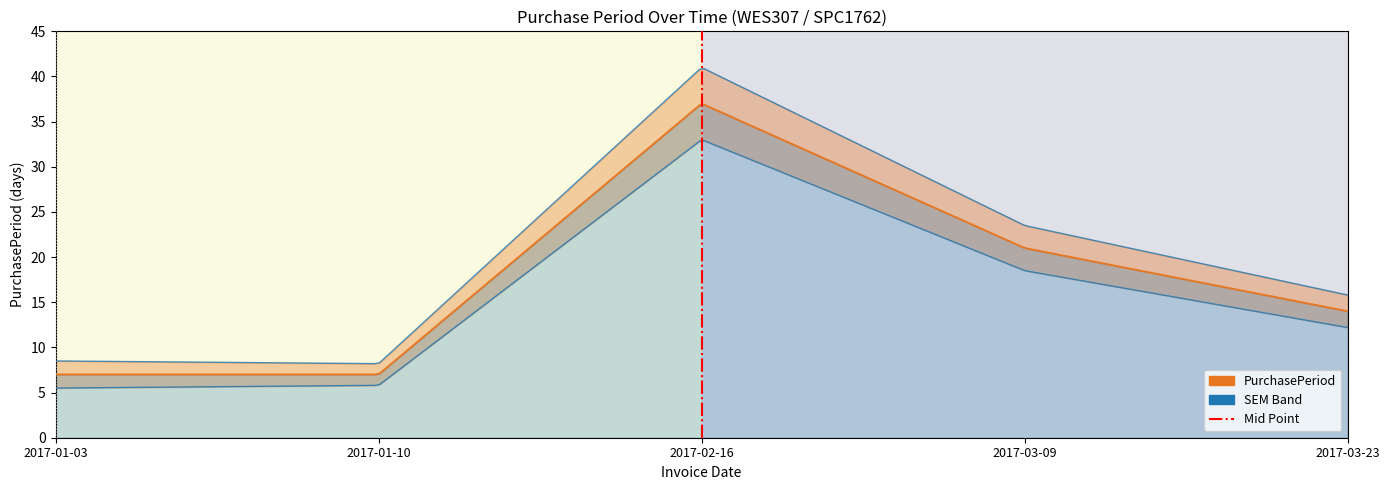

At which category does the chart reach its peak across all series?

2017-02-16